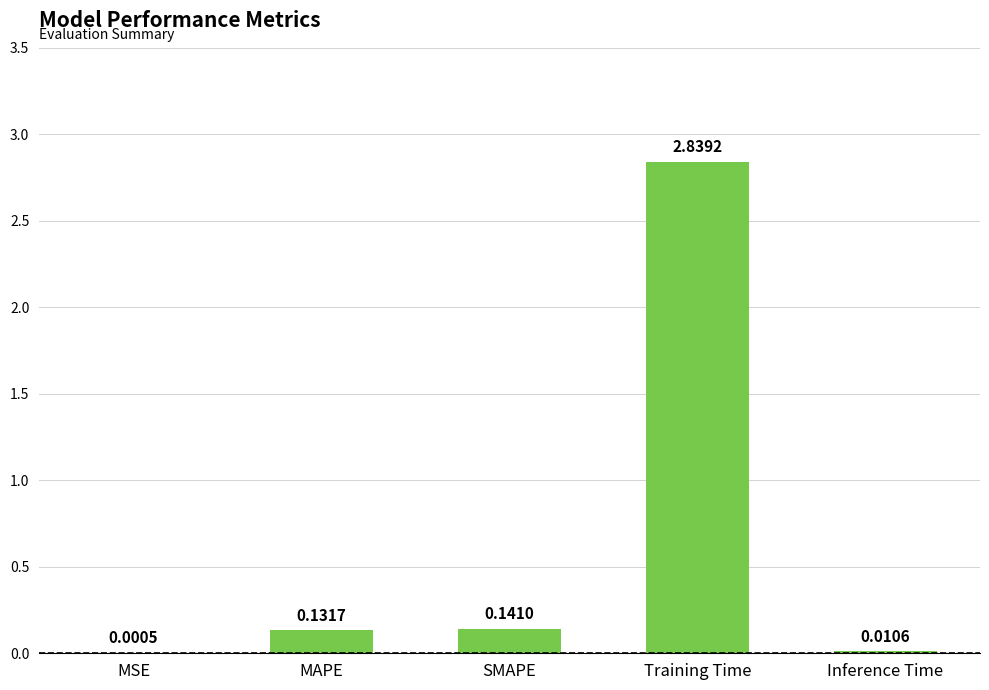

Count the number of data series in this chart.

1